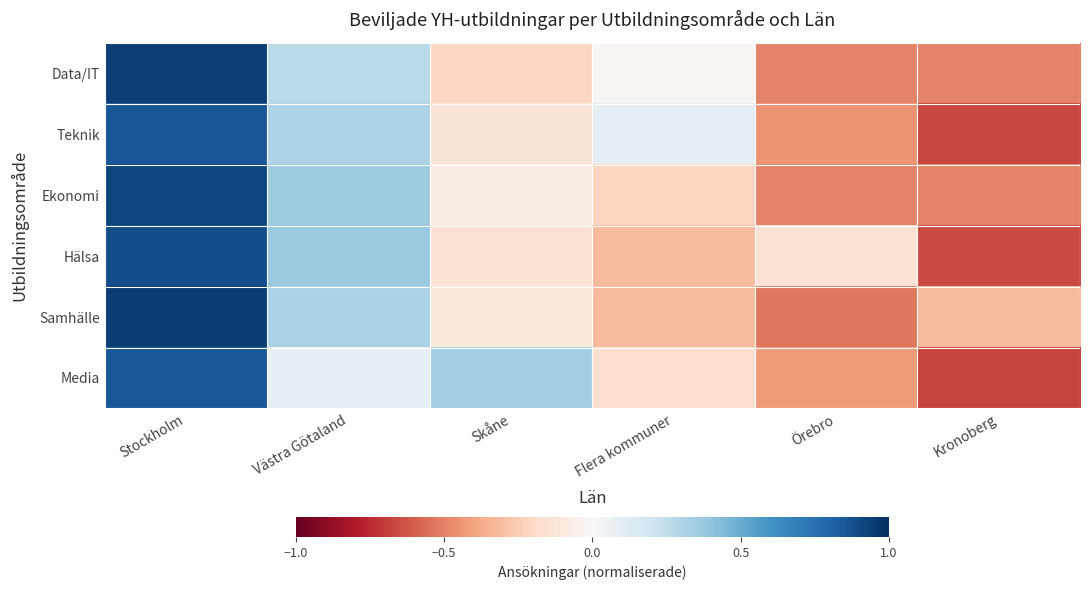

Count the number of categories in the chart.

6